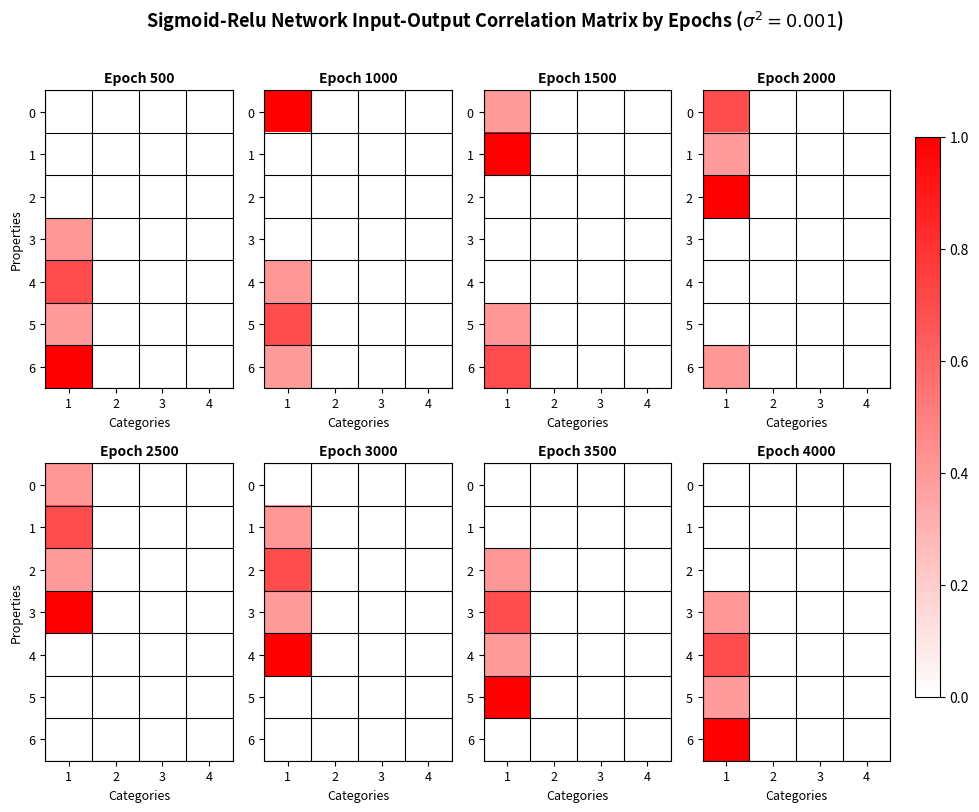

How many series are shown in this chart?

7